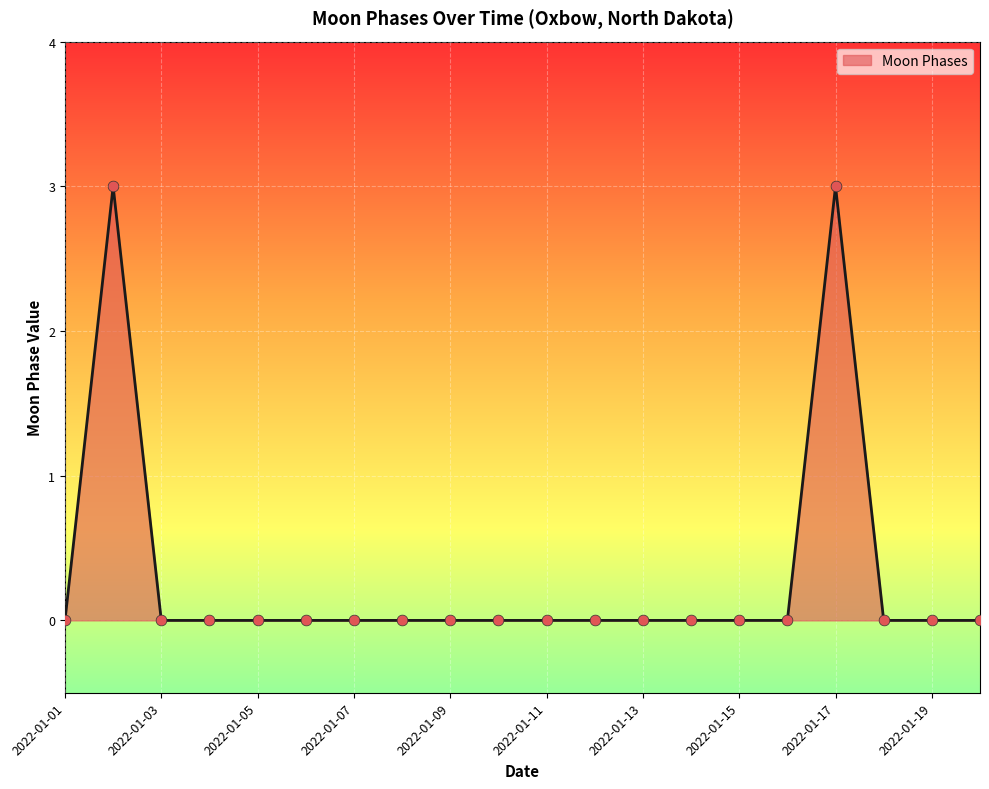

What is the difference between the maximum and minimum values?

3